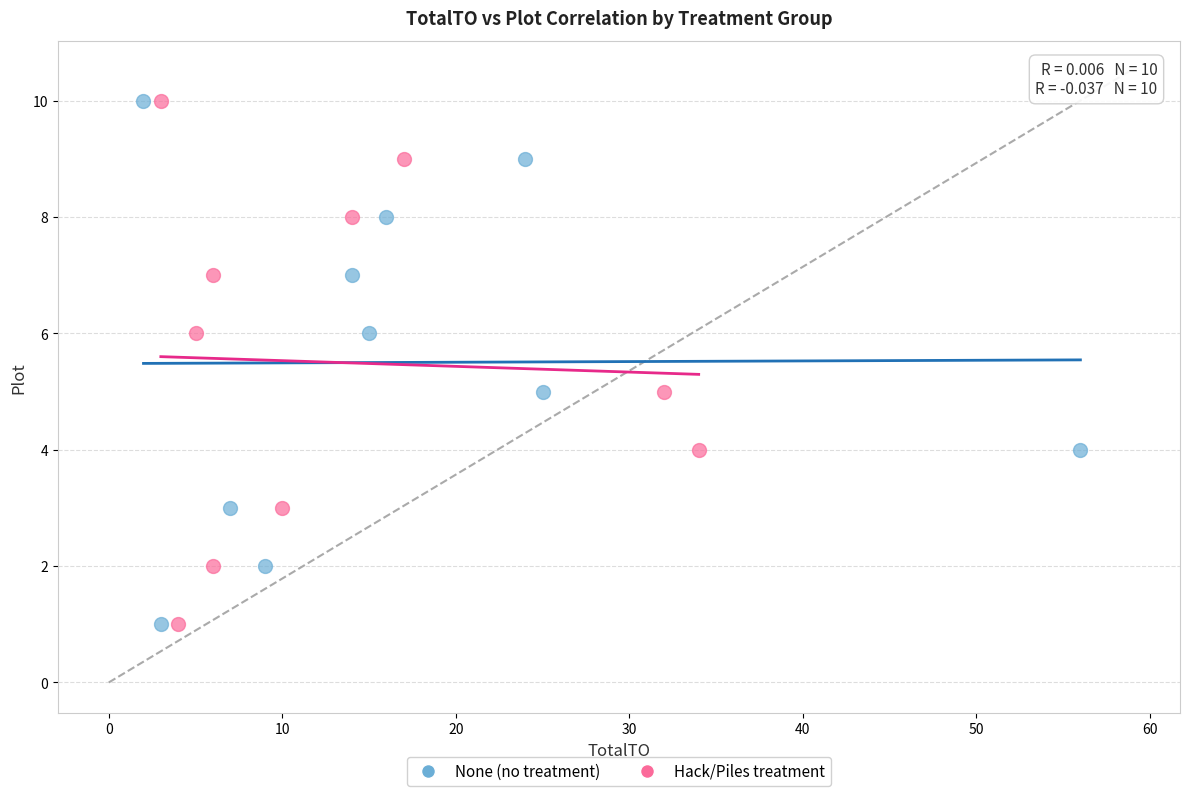

What are all the series names shown in the legend?

None (no treatment), Hack/Piles treatment